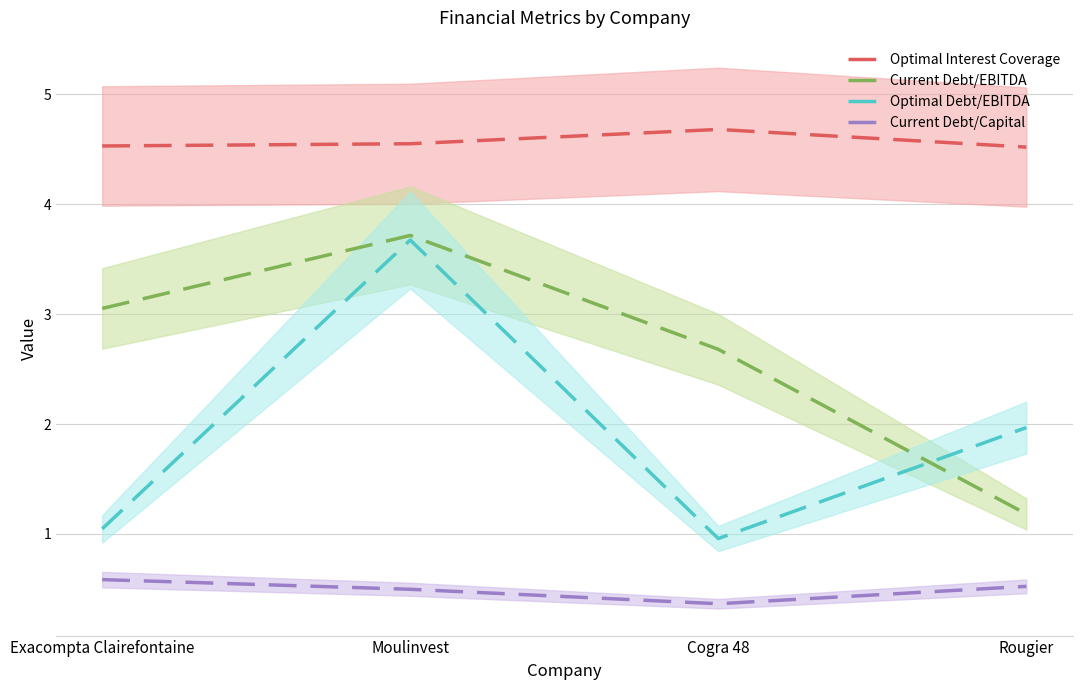

What are all the series names shown in the legend?

Optimal Interest Coverage, Current Debt/EBITDA, Optimal Debt/EBITDA, Current Debt/Capital